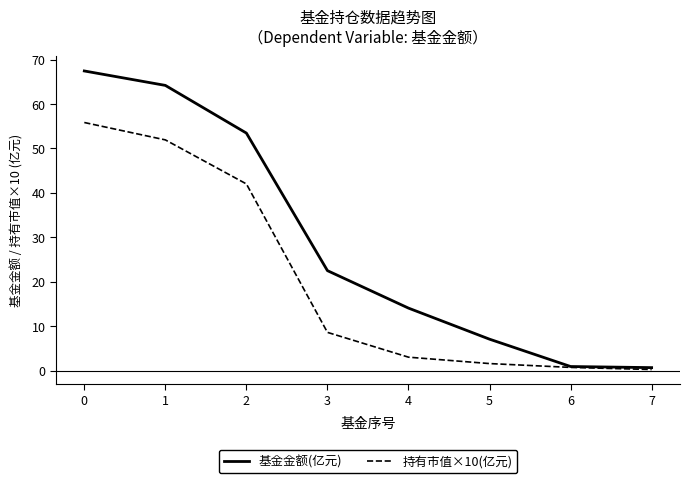

What is the spread (max minus min) of values at 5?

5.5